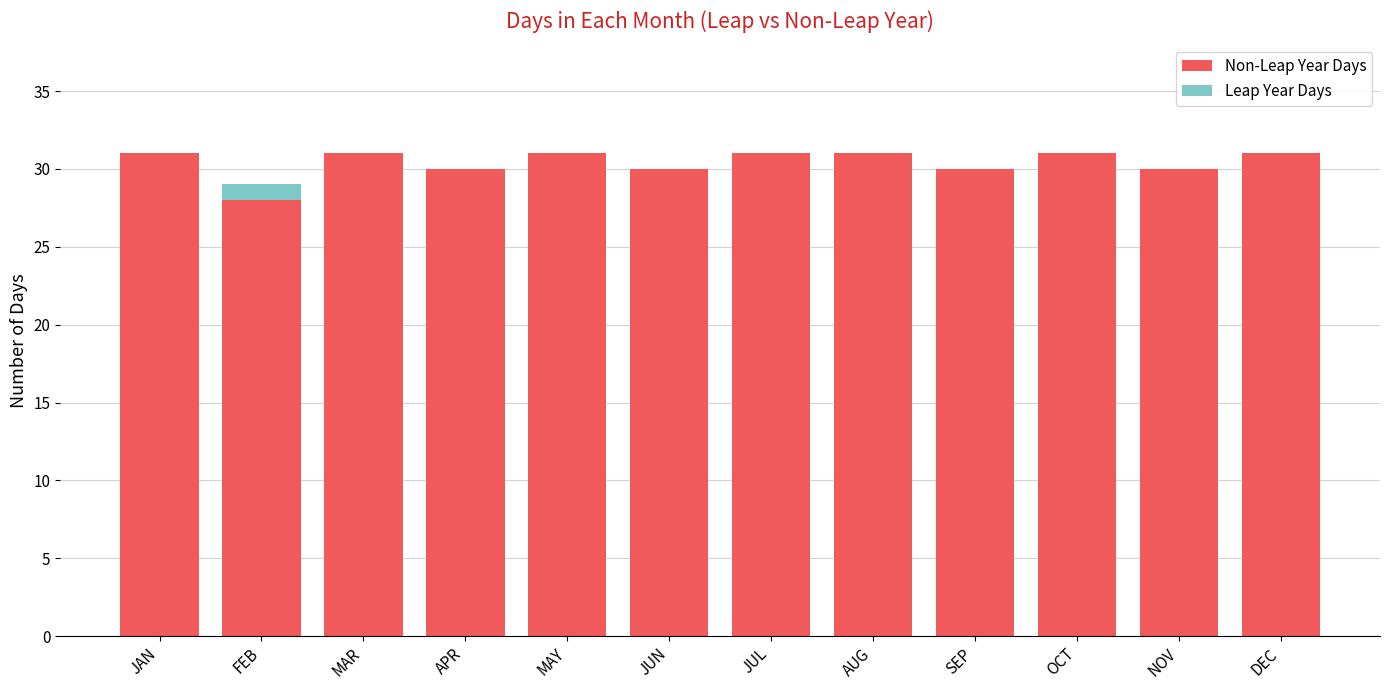

What is the total value across all series at AUG?

31